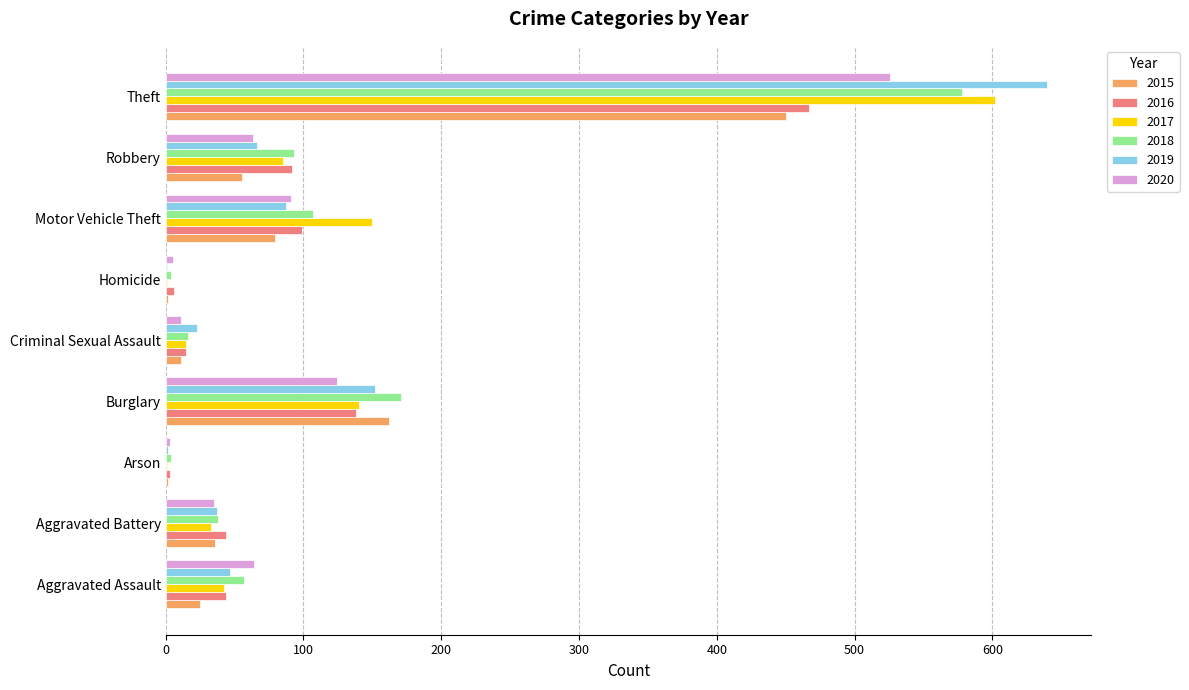

At which label is 2020 closest to 264?

Burglary